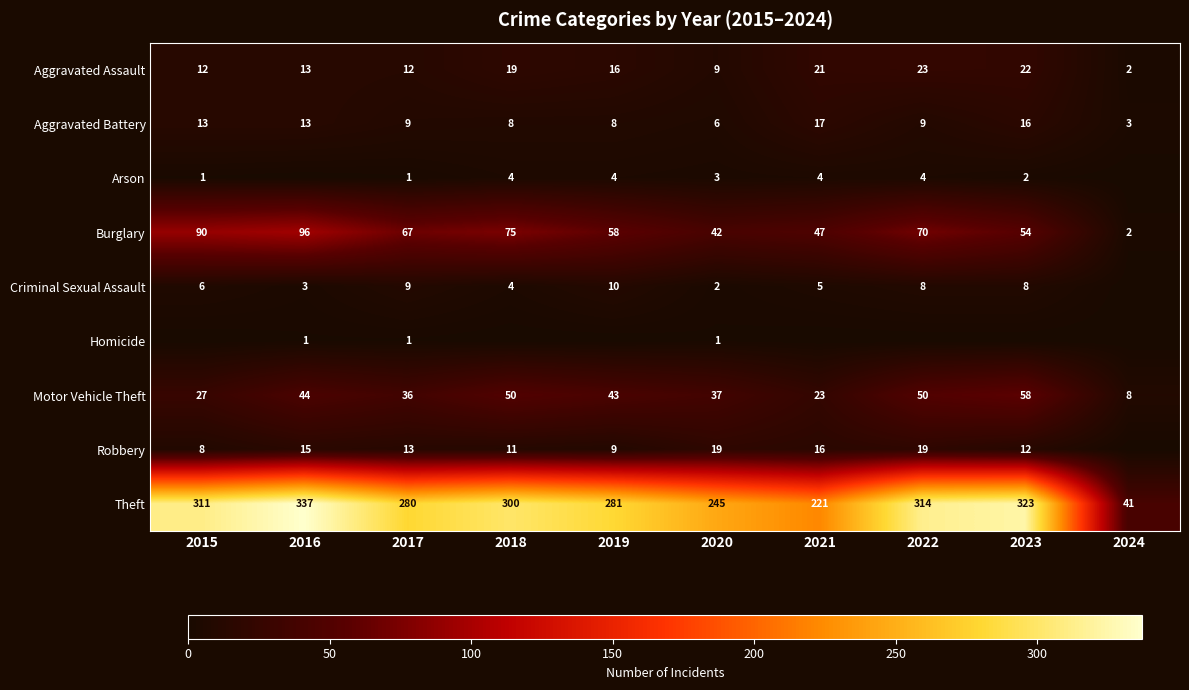

Read the Burglary value at 2020, to the nearest 5.

40